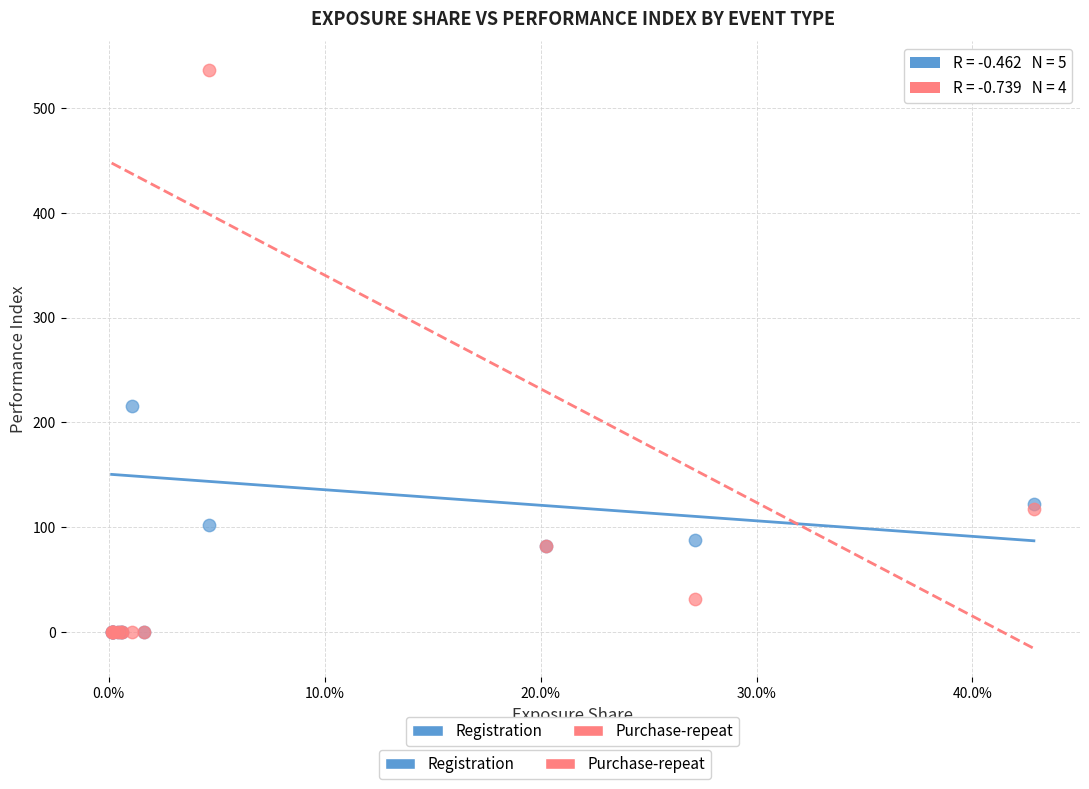

Across all series, what Y value is closest to 268?

216